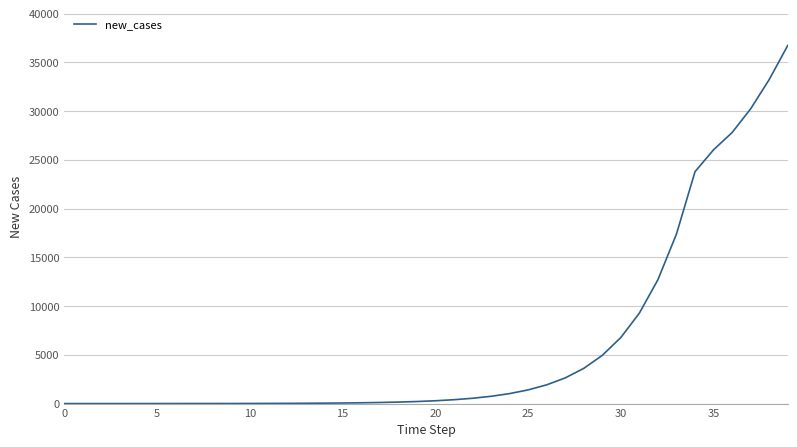

What is the average value?

6057.5